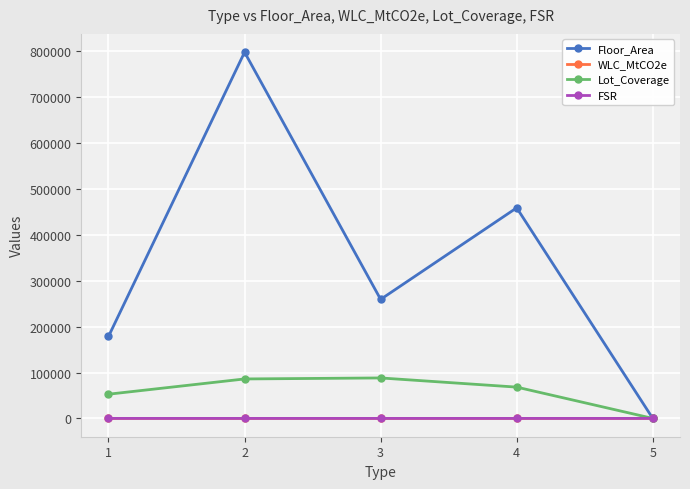

Rank the categories by Floor_Area value from highest to lowest.

2, 4, 3, 1, 5